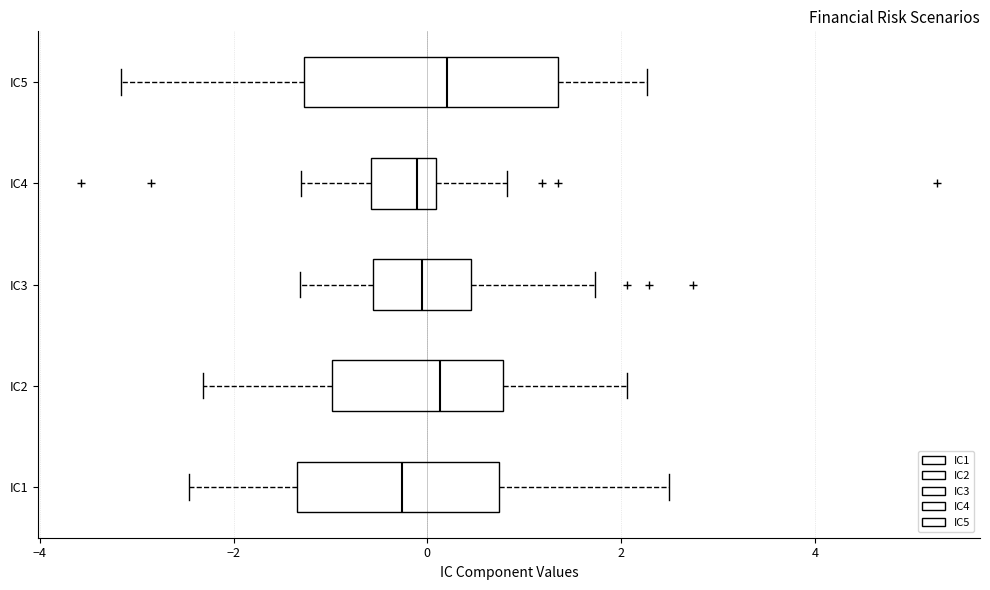

Which box is the widest, from its left edge to its right edge?

IC5